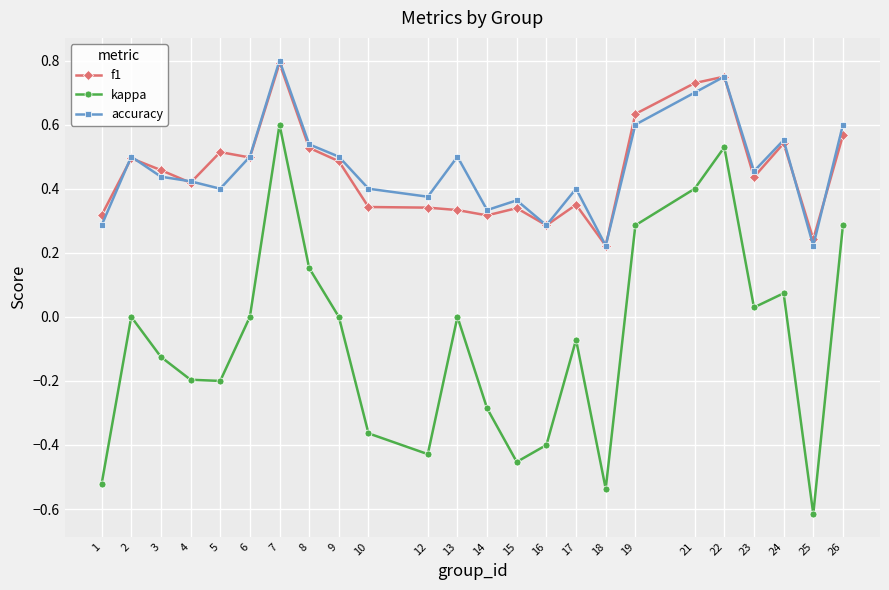

True or false: f1 and kappa intersect in this chart.

False